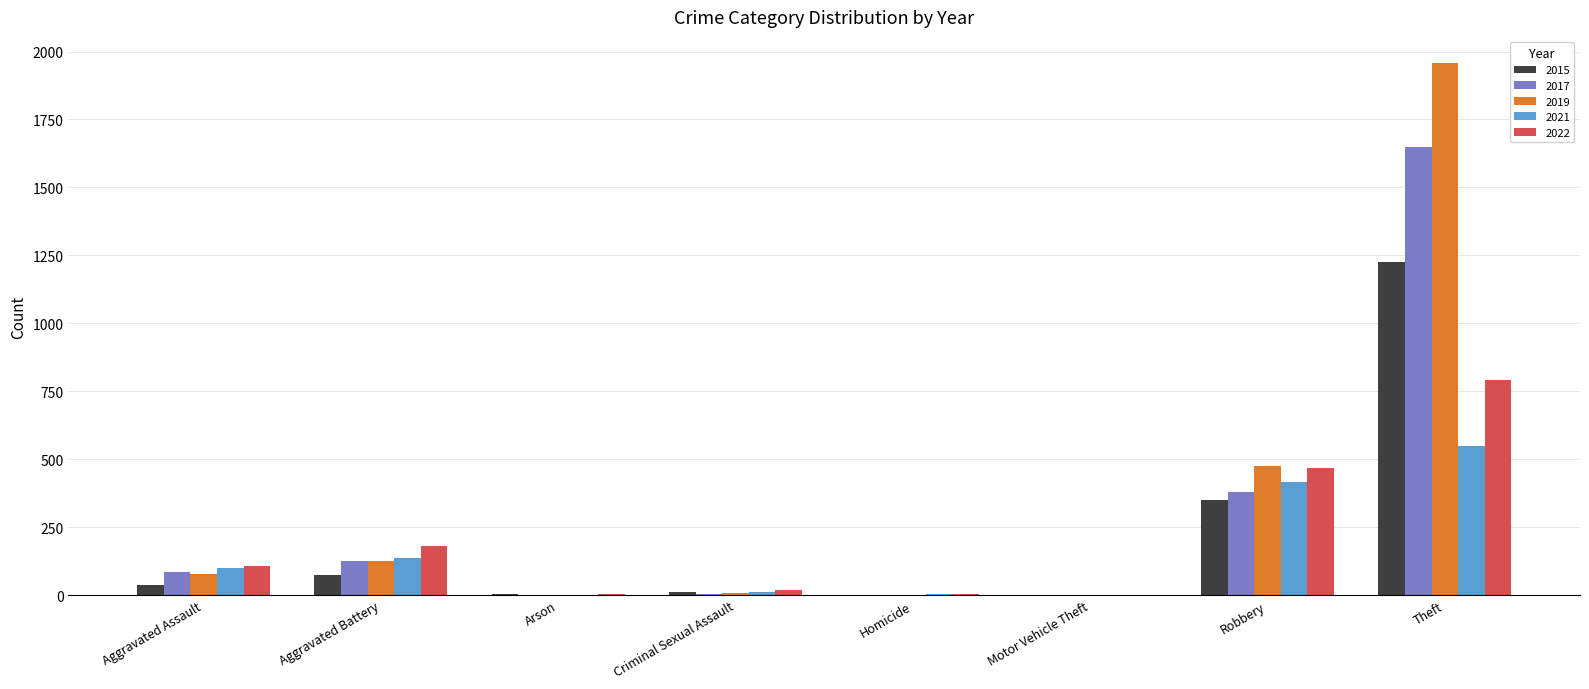

The 2021 series shows 771 at Theft. True or false?

False